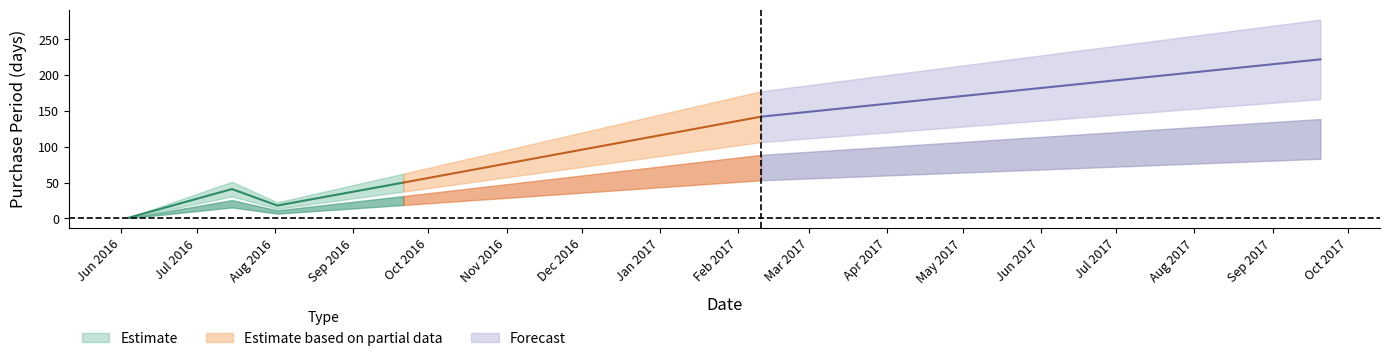

What is the average value?

79